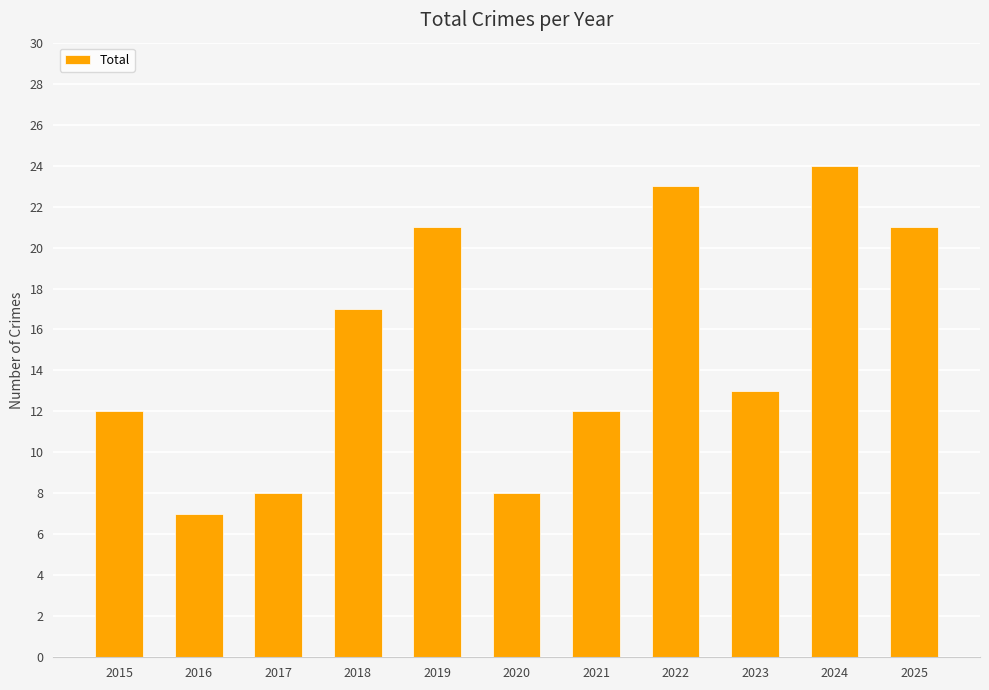

Where does the data first go above 13?

2018